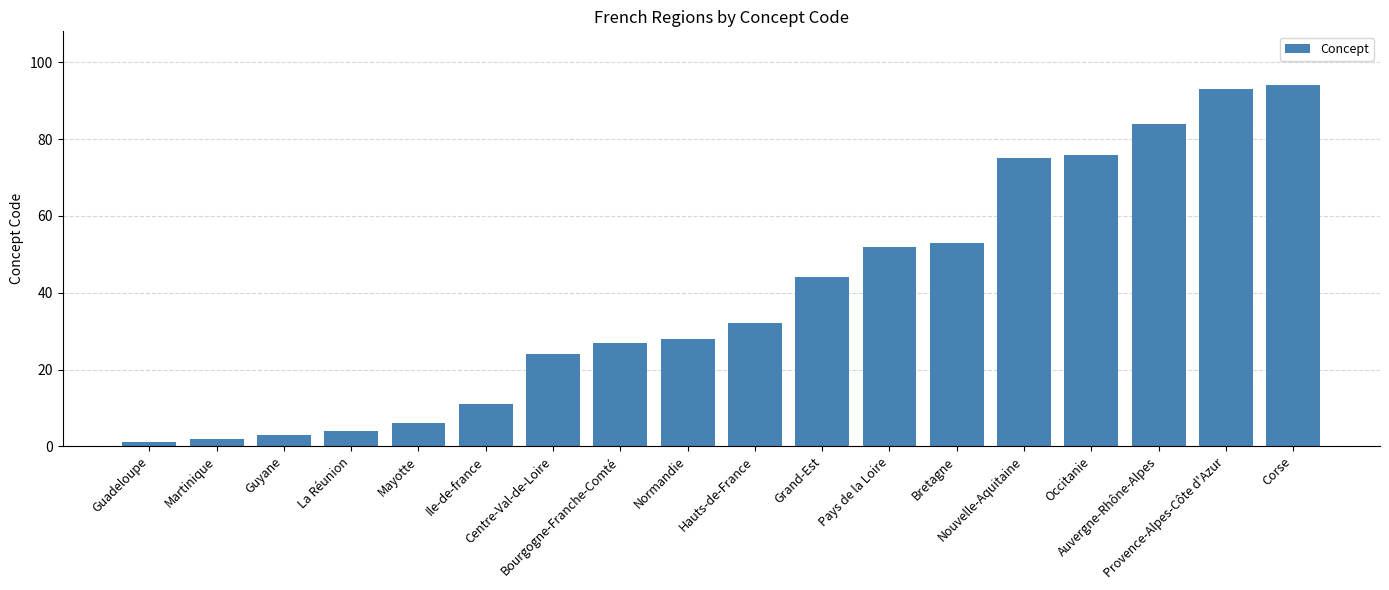

What is the minimum value shown in the chart?

1